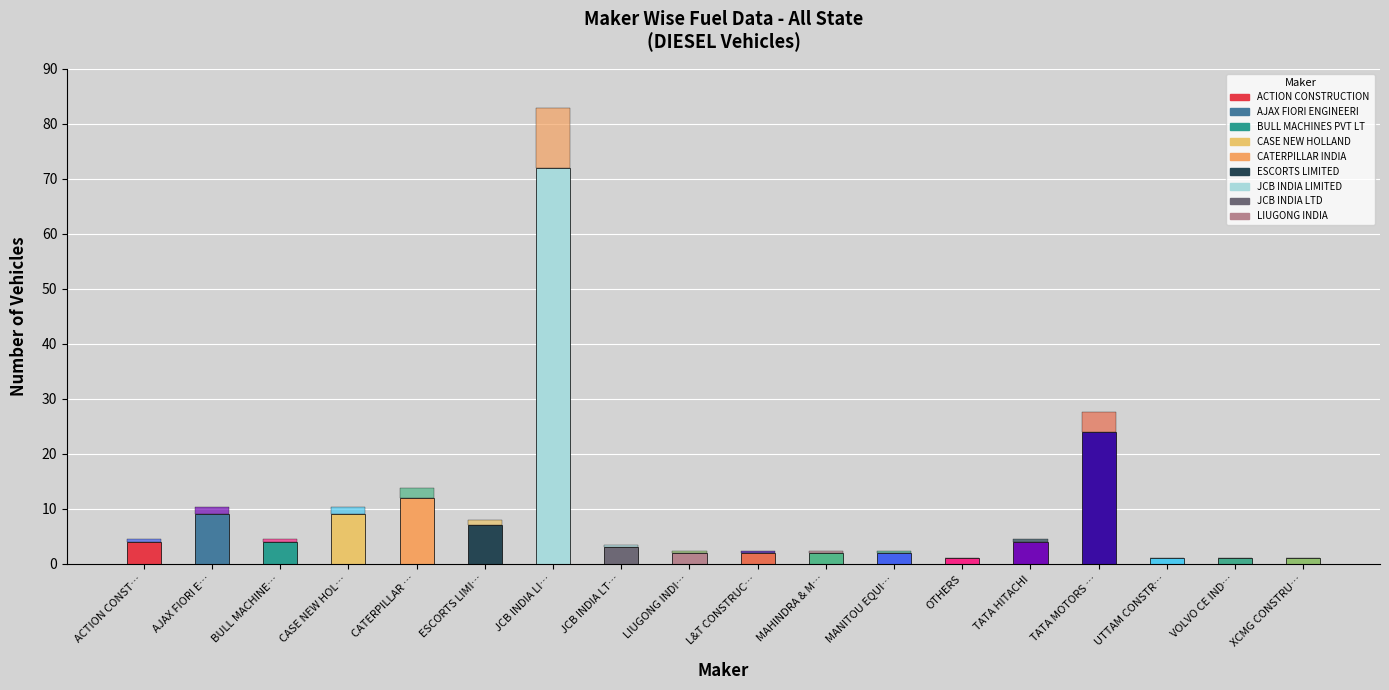

At which label is PETROL closest to 0?

ACTION CONSTRUCTION EQUIPMENT LTD.